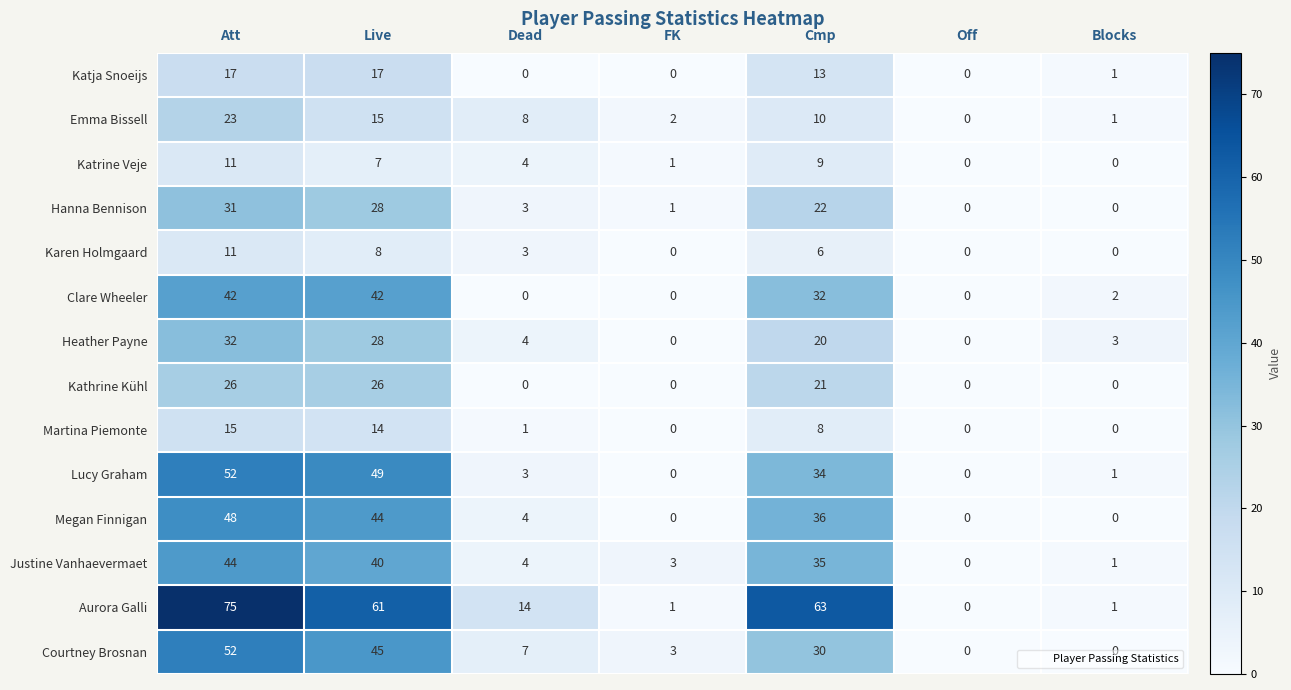

What is the sum of the Justine Vanhaevermaet values at Cmp and Live?

75